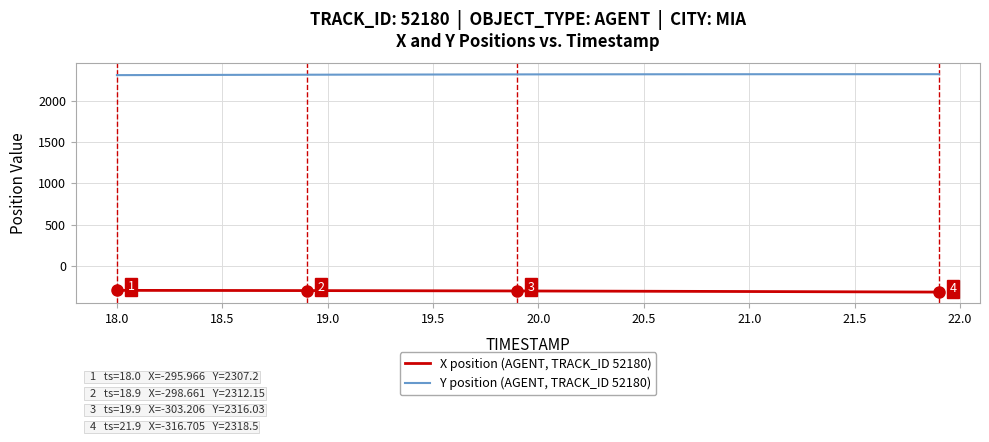

True or false: X position (AGENT, TRACK_ID 52180) and Y position (AGENT, TRACK_ID 52180) cross at least once.

False